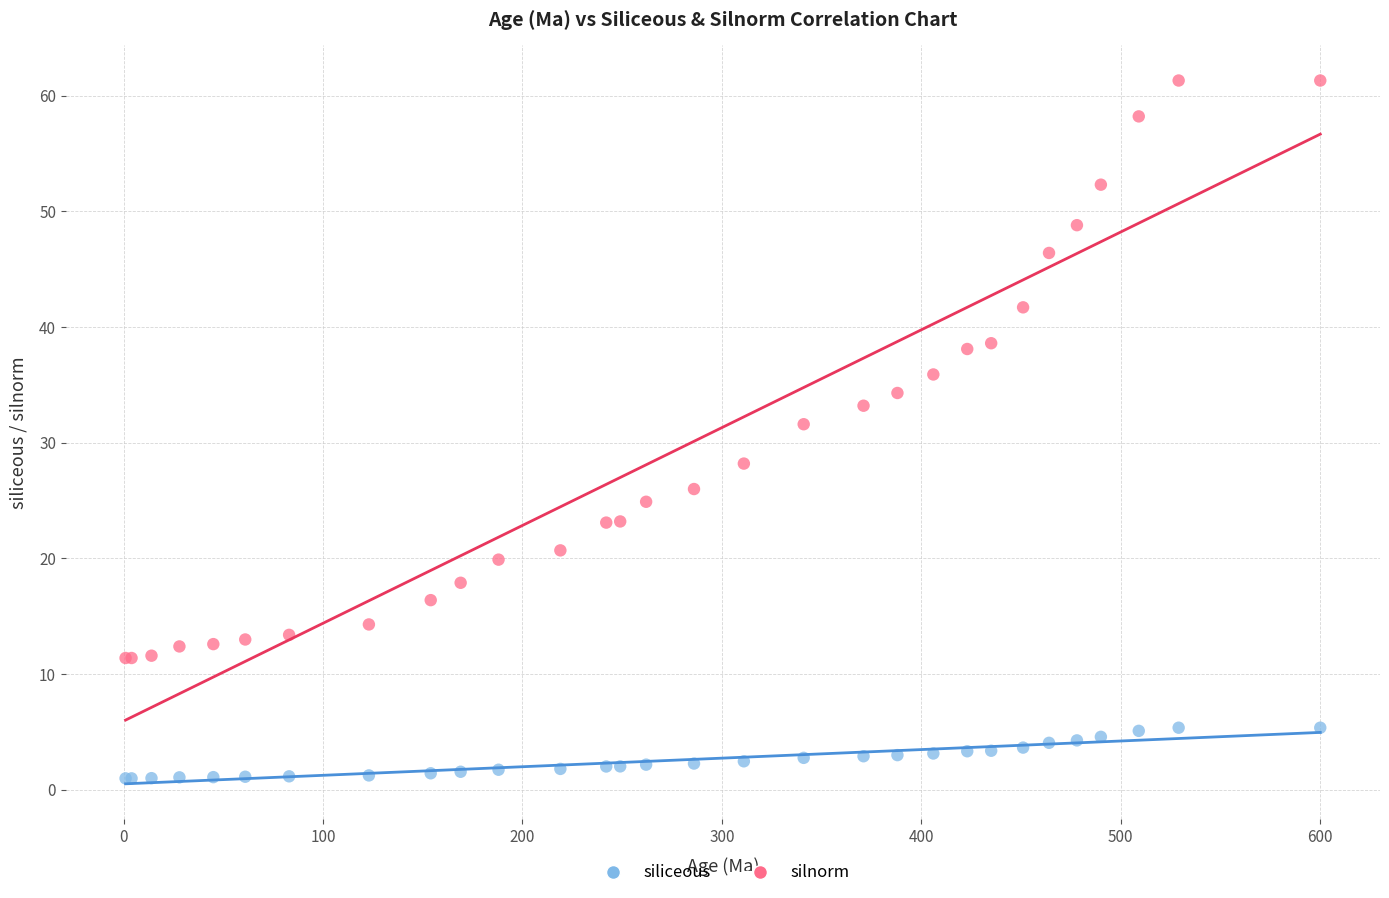

What are all the series names shown in the legend?

siliceous, silnorm